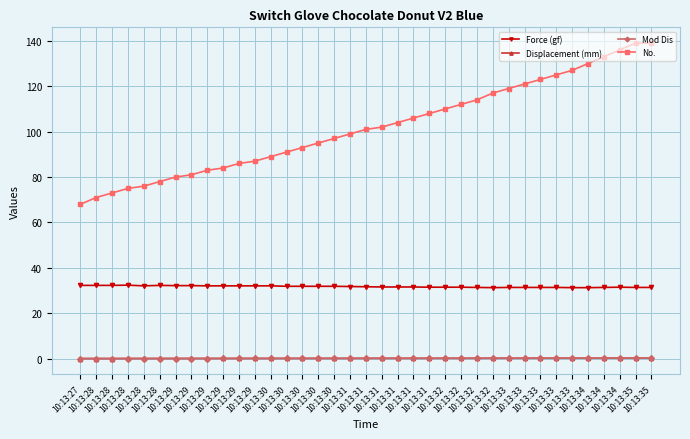

How many lines are shown in the chart?

4